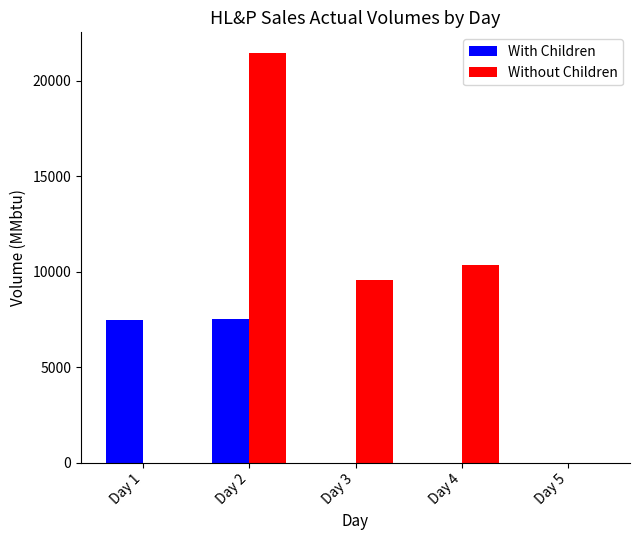

What is the maximum value for Without Children?

21450